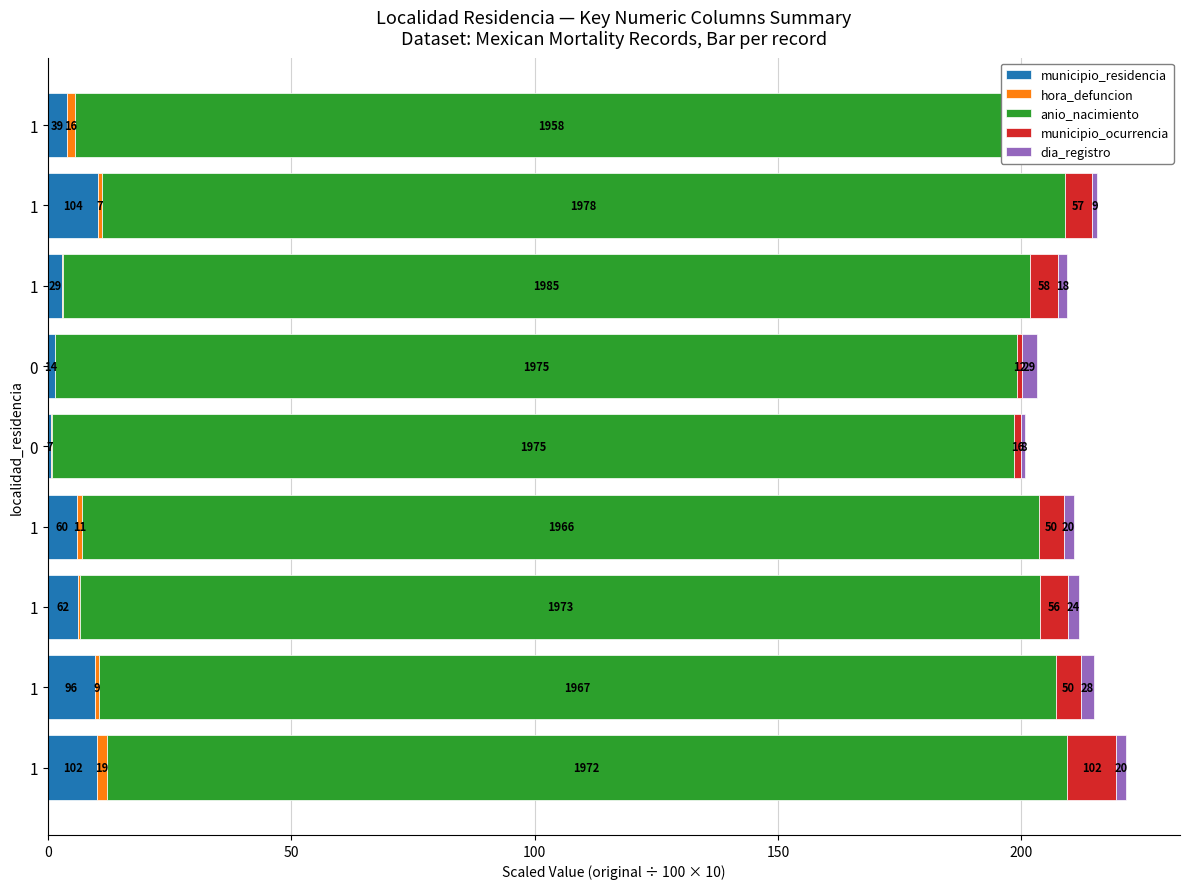

Rank the series by their maximum value, from lowest to highest.

hora_defuncion, dia_registro, municipio_ocurrencia, municipio_residencia, anio_nacimiento